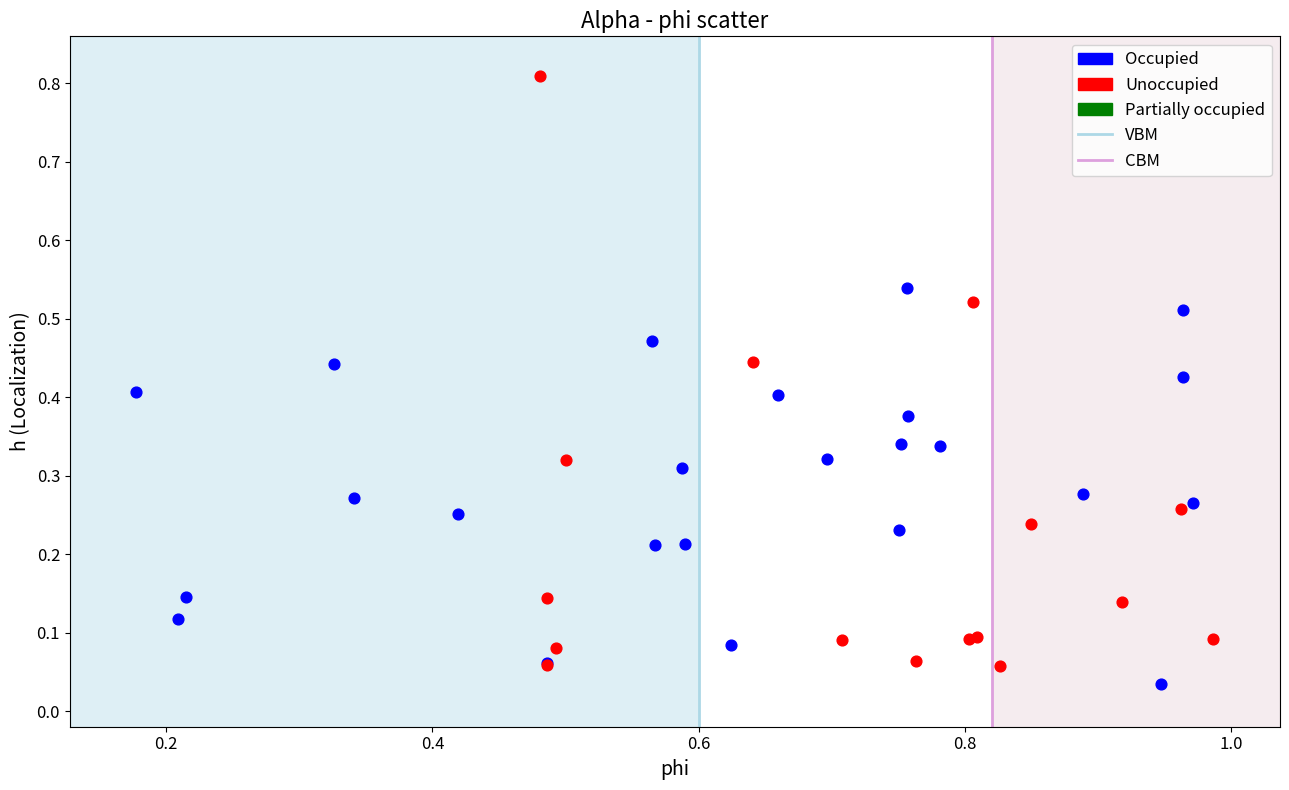

Which series reaches the maximum Y coordinate?

Unoccupied